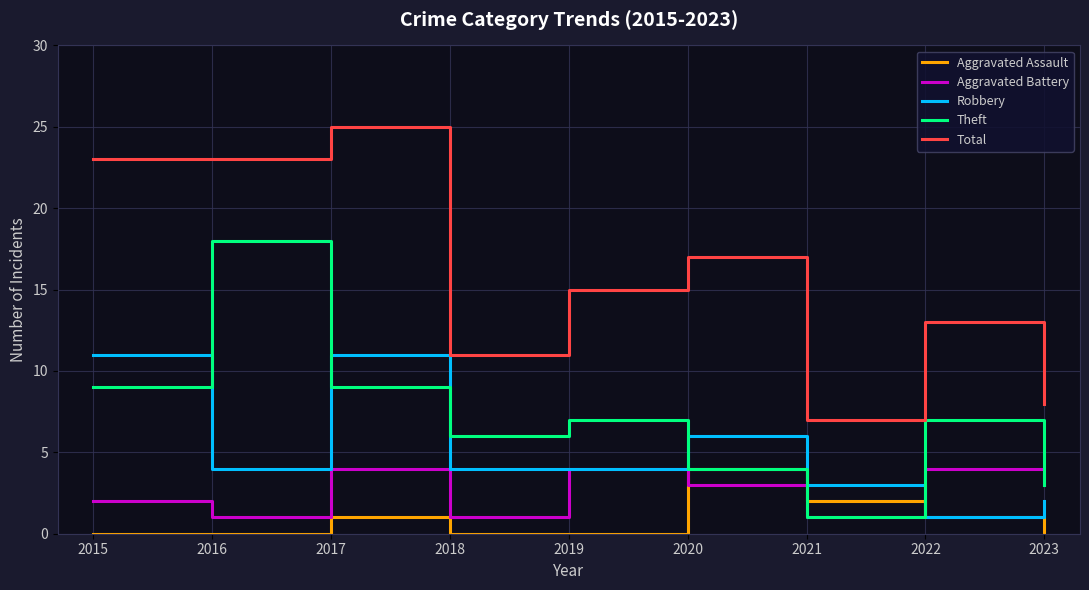

At which label is Aggravated Battery closest to 2?

2015